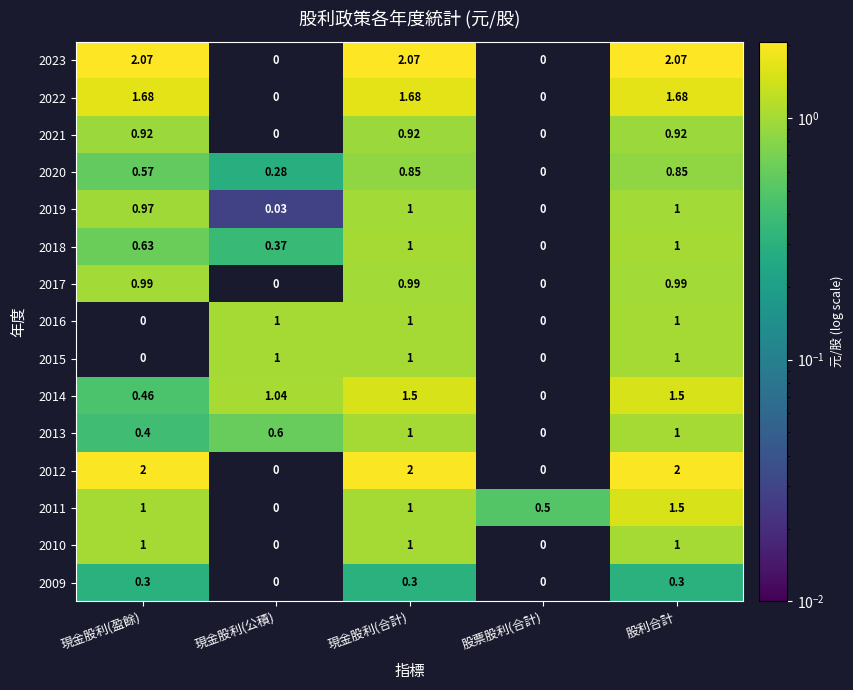

What is the difference between the 2011 values at 股利合計 and 股票股利(合計)?

1.0